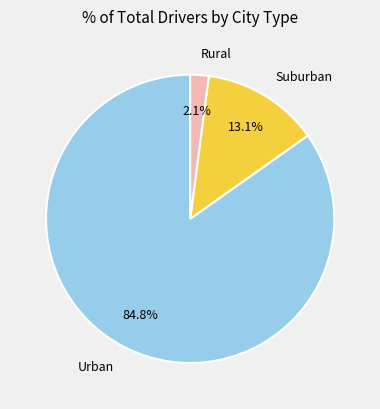

Rank the categories by value from lowest to highest.

Rural, Suburban, Urban